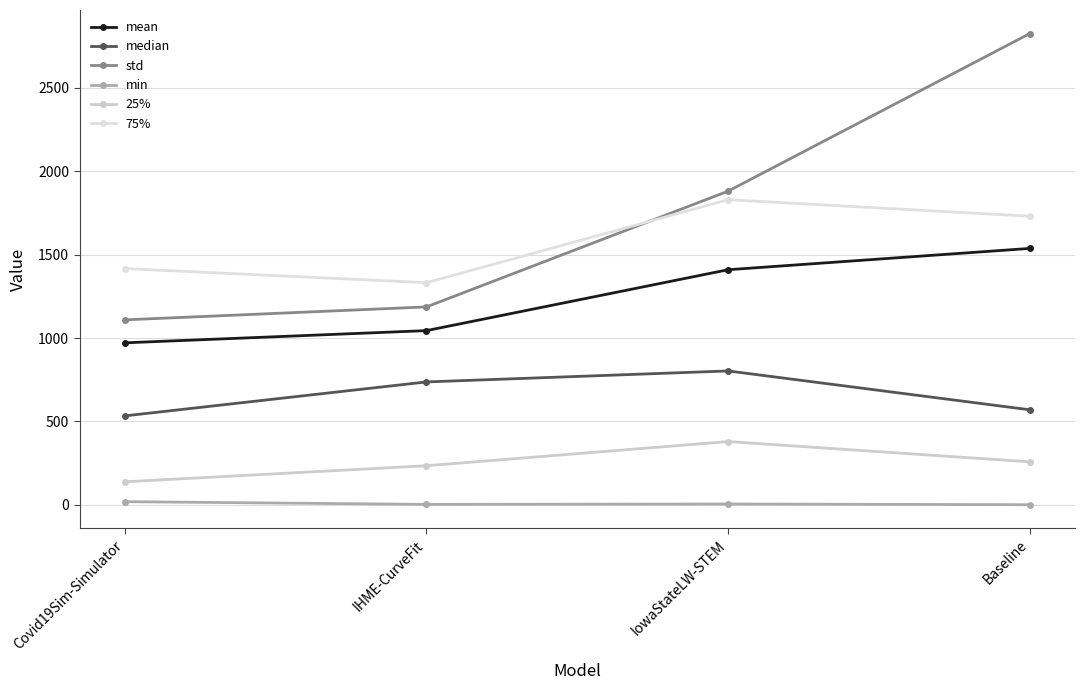

Which has a higher value, Covid19Sim-Simulator or IowaStateLW-STEM?

IowaStateLW-STEM